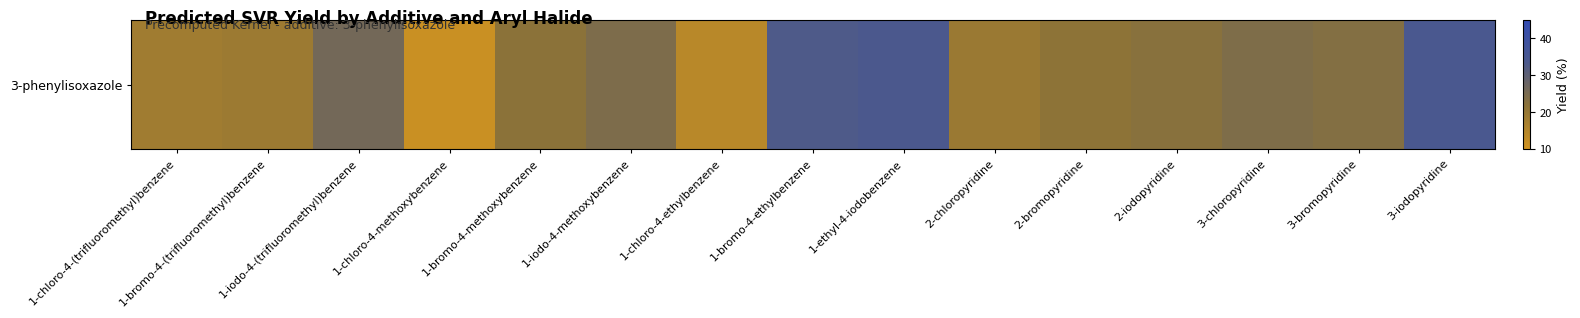

What is the difference between the values at 1-iodo-4-(trifluoromethyl)benzene and 1-chloro-4-methoxybenzene?

14.6